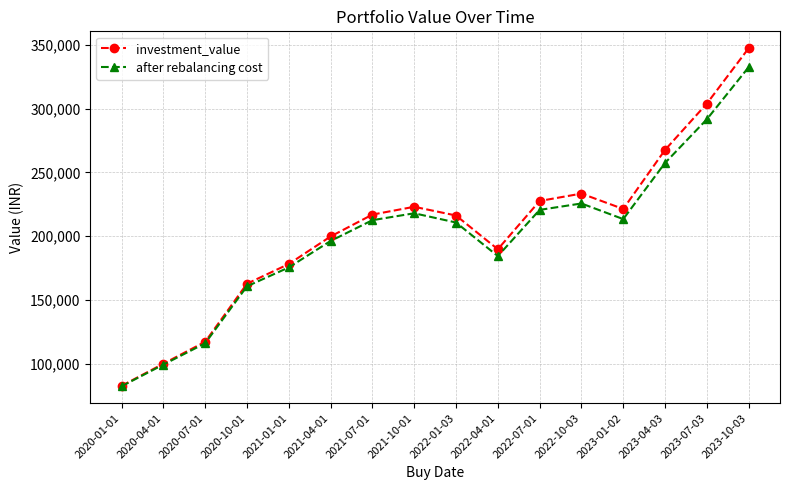

Which series has the widest spread of values?

investment_value